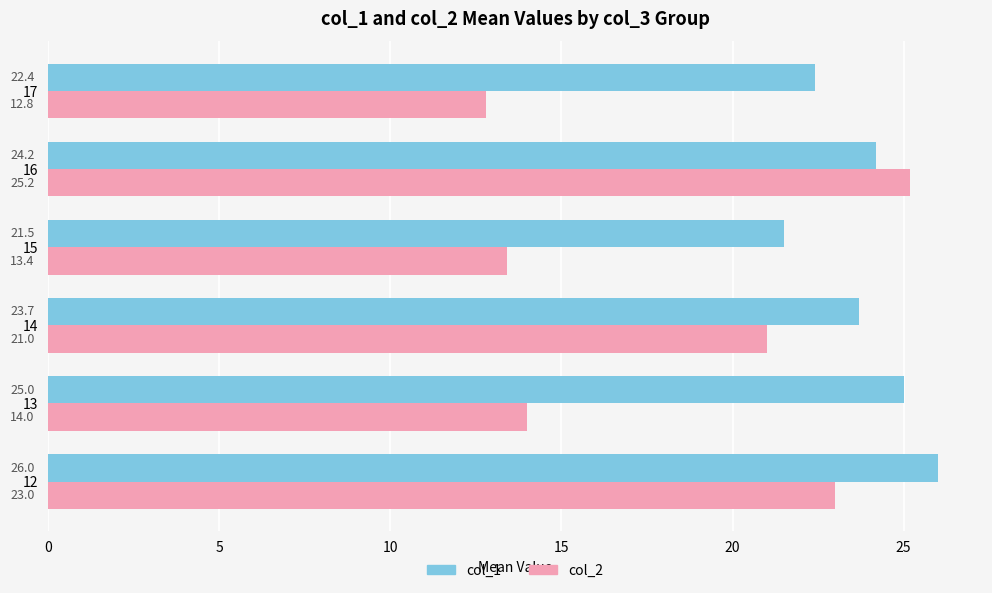

List the series in order of their peak value, highest first.

col_1, col_2